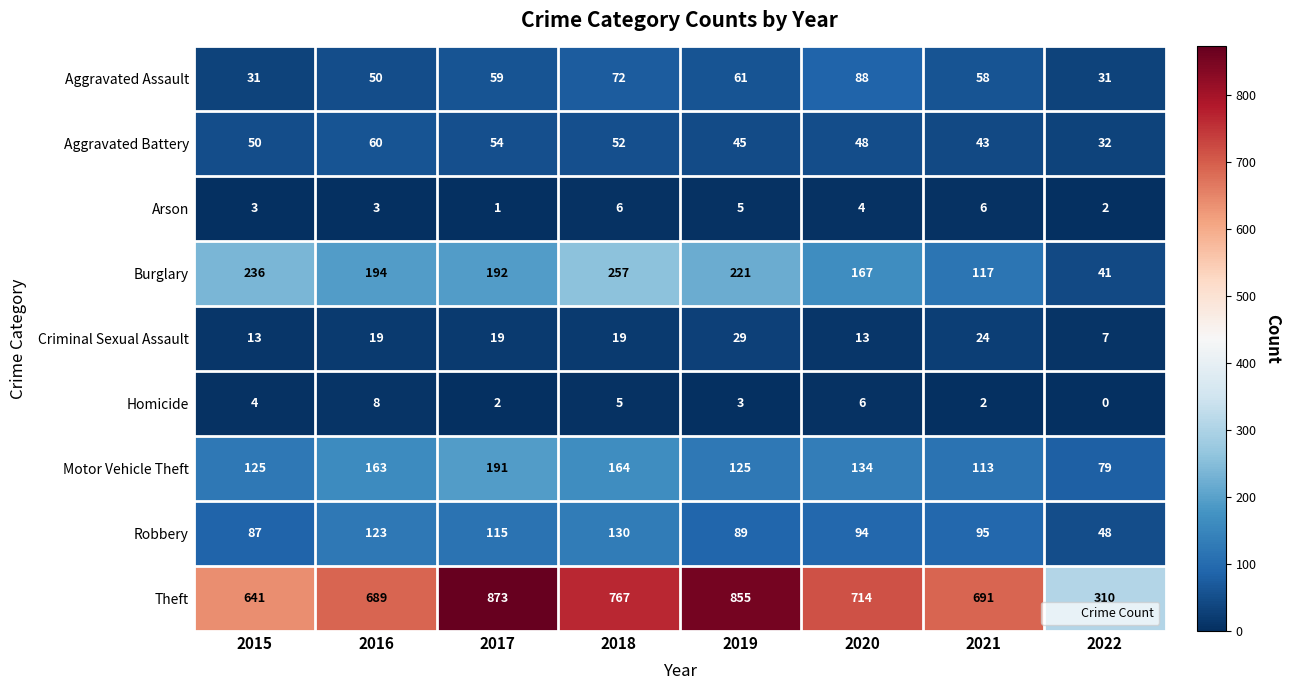

At which label is Burglary closest to 149?

2020